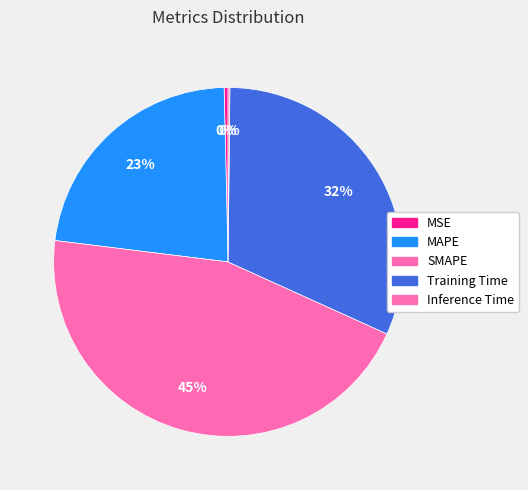

Is it true that Inference Time is 1% of the pie?

False